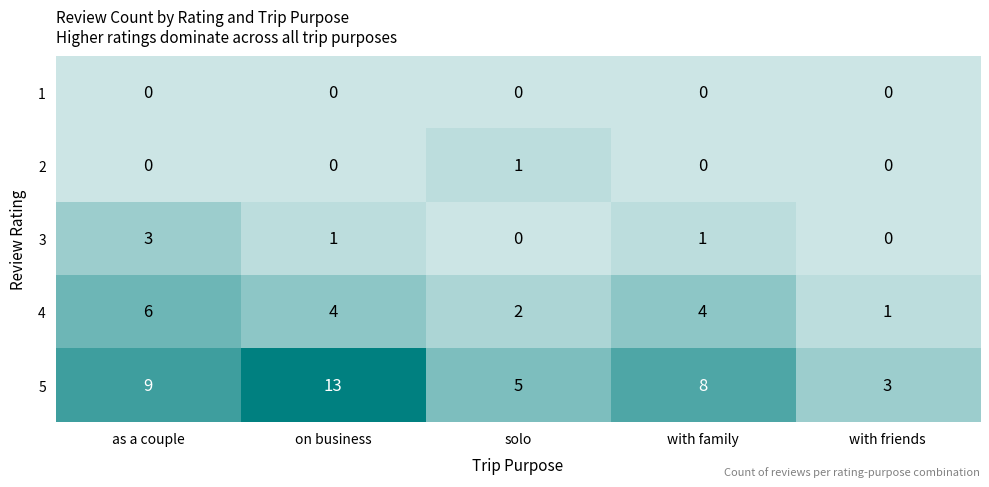

The value of 4 at as a couple is 3. True or false?

False